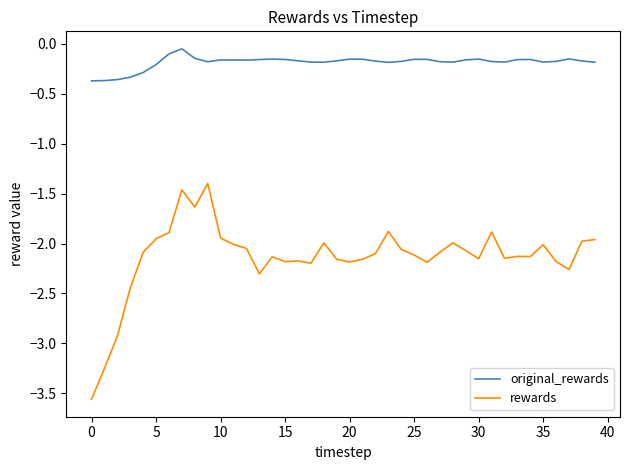

Rank the series by their maximum value, from lowest to highest.

rewards, original_rewards